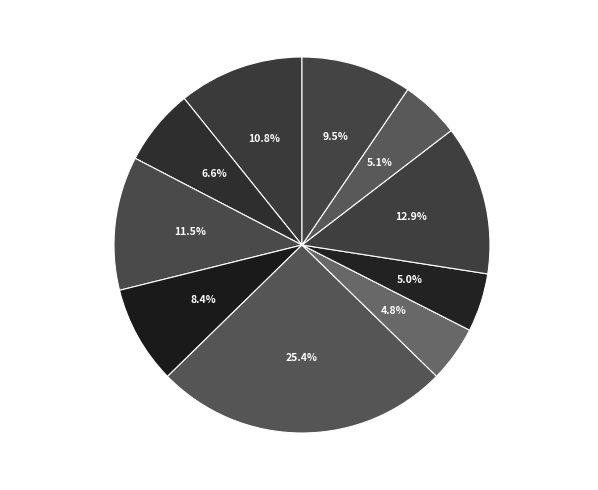

To the nearest percent, what is the difference between the largest and smallest slice percentages?

21%